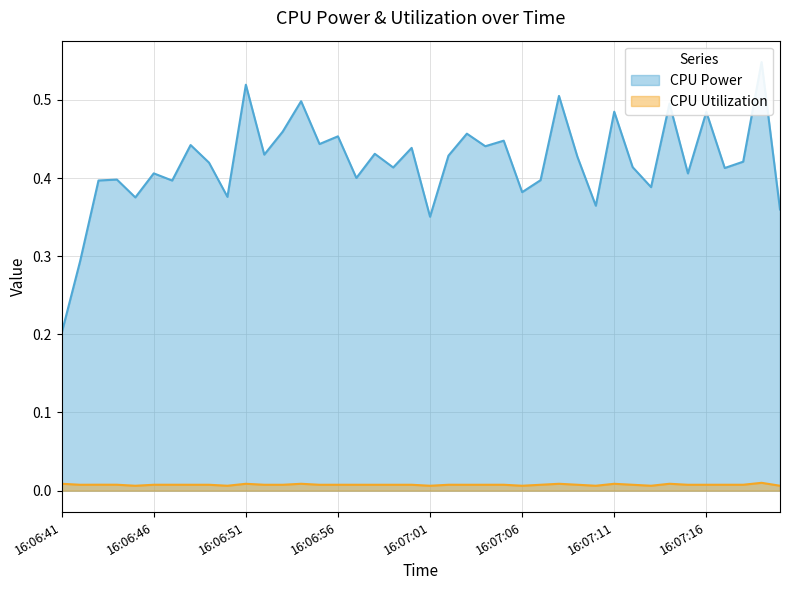

What position from the left is 16:07:18?

38